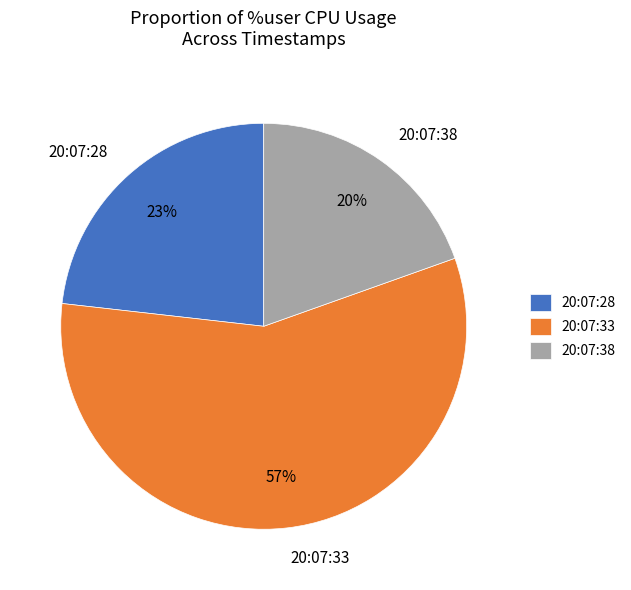

Which has a higher value, 20:07:33 or 20:07:28?

20:07:33